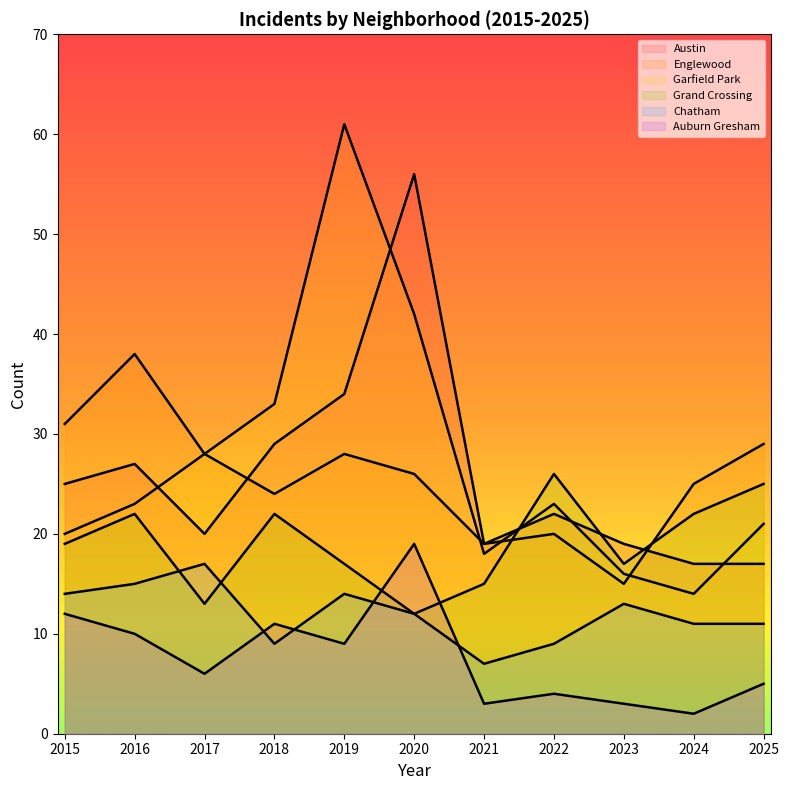

The Grand Crossing series shows 29 at 2015. True or false?

False